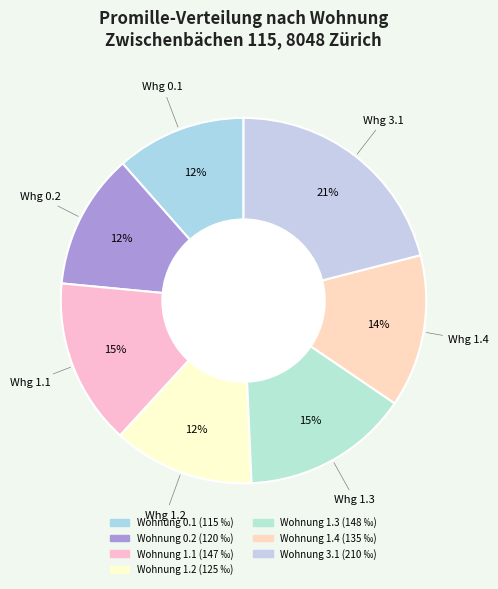

Which slice is the smallest?

Wohnung 0.1